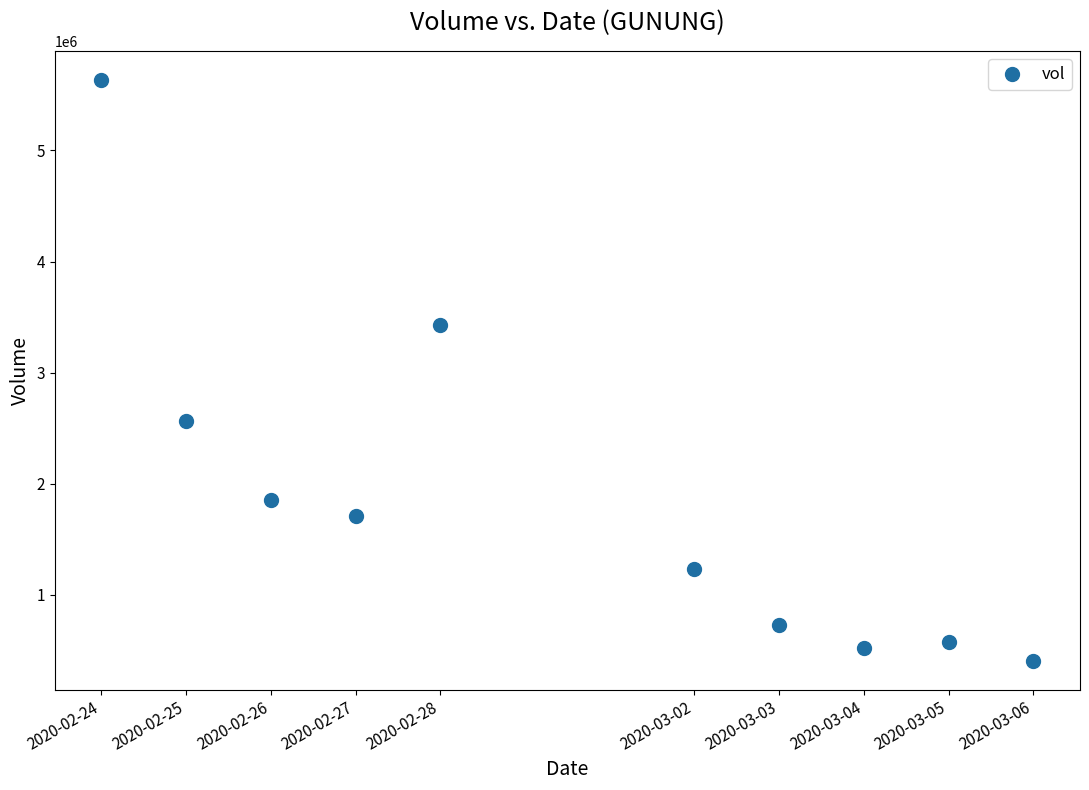

What is the range of X values (max minus min)?

950400